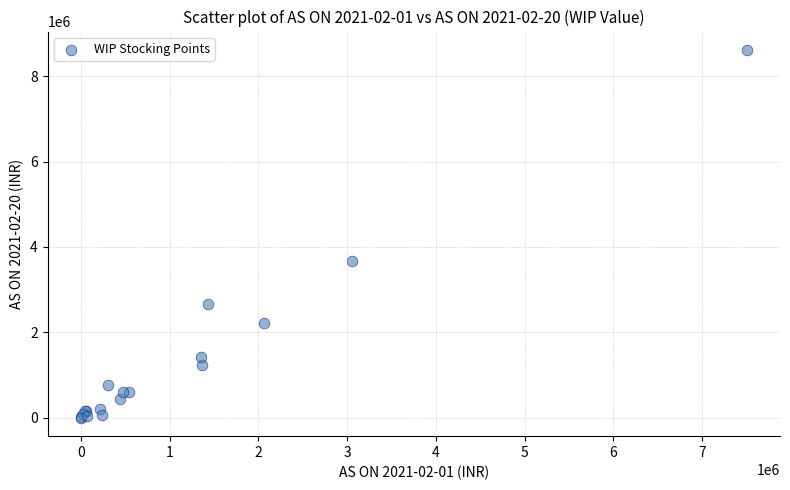

What Y value in the scatter plot is closest to 4306844?

3674966.3